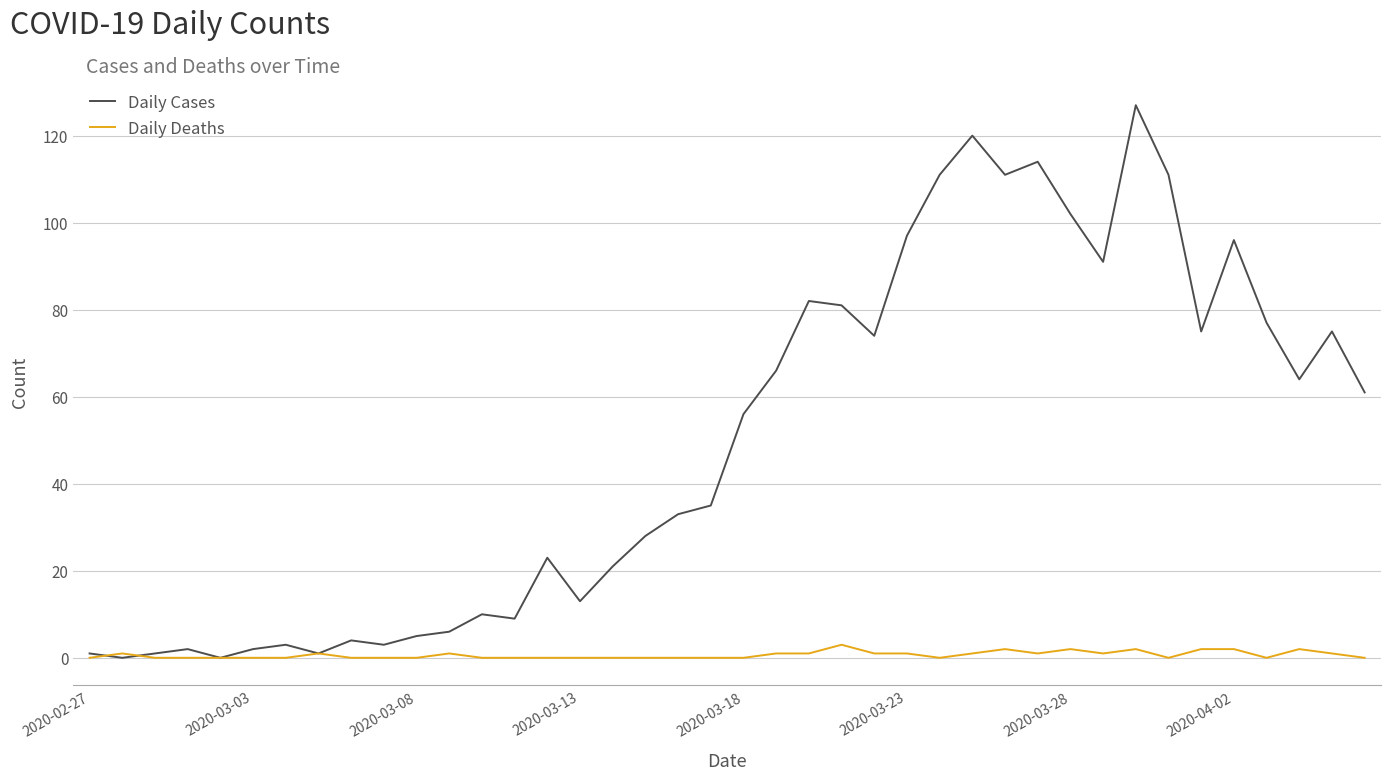

Rank the series by their maximum value, from lowest to highest.

Daily Deaths, Daily Cases